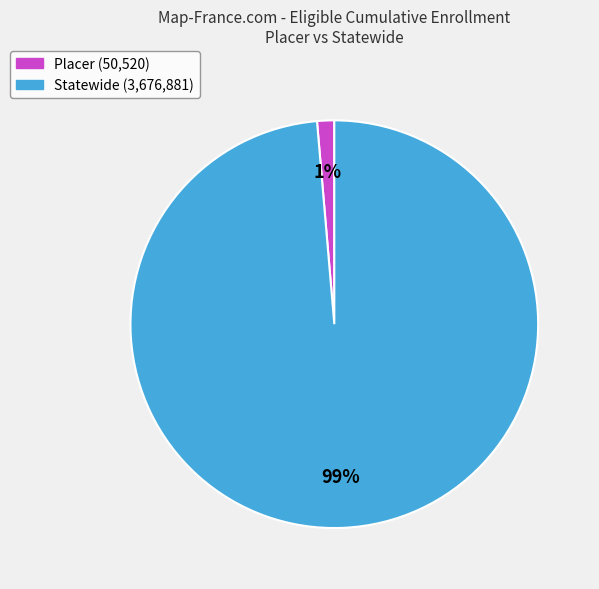

Which category has the smallest portion of the pie?

Placer